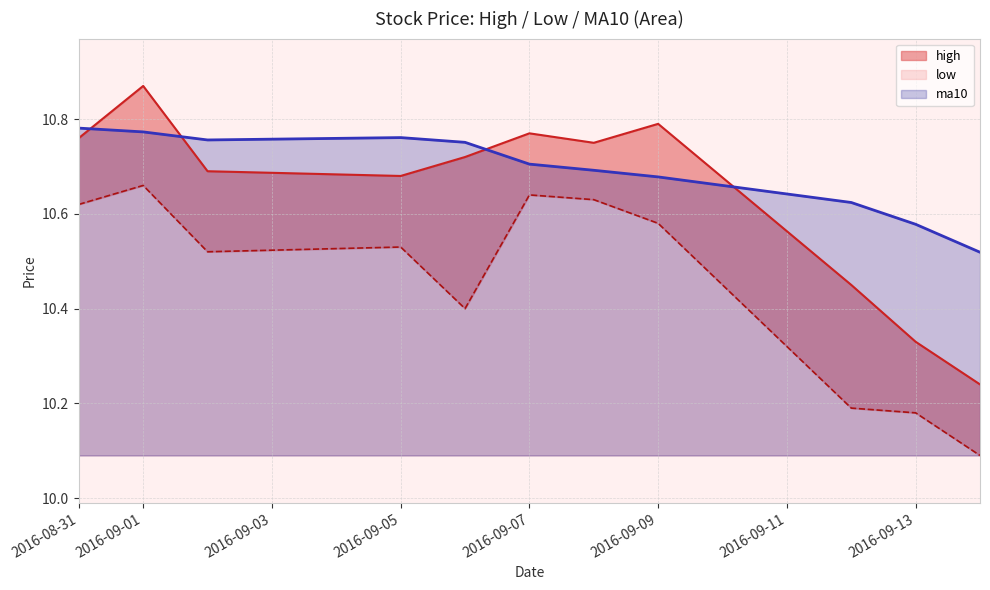

List the series in order of their peak value, highest first.

high_line, ma10_line, low_line